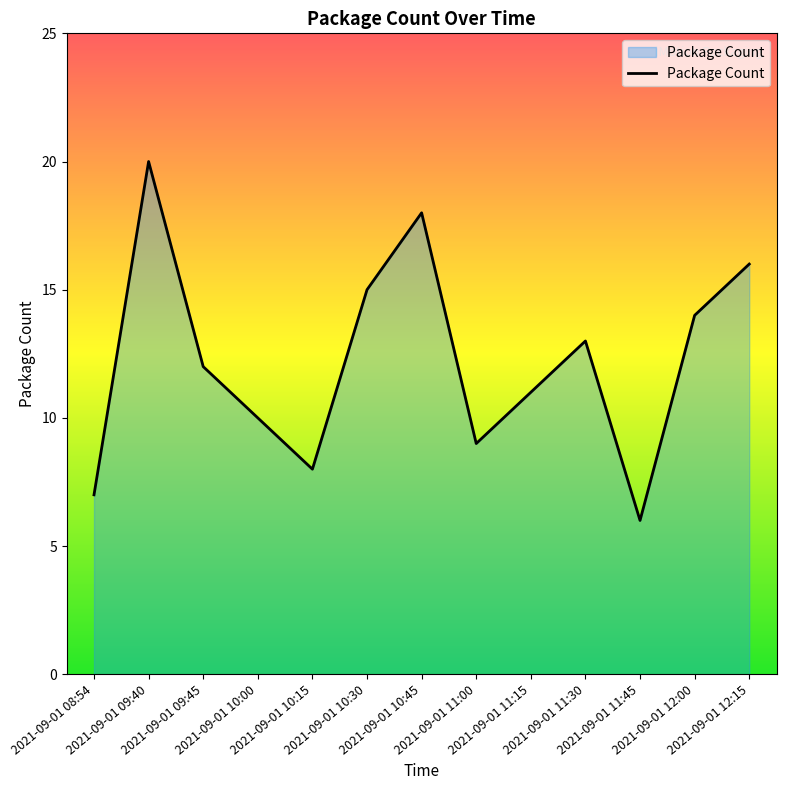

List the labels in order of value, largest first.

2021-09-01 09:40, 2021-09-01 10:45, 2021-09-01 12:15, 2021-09-01 10:30, 2021-09-01 12:00, 2021-09-01 11:30, 2021-09-01 09:45, 2021-09-01 11:15, 2021-09-01 10:00, 2021-09-01 11:00, 2021-09-01 10:15, 2021-09-01 08:54, 2021-09-01 11:45